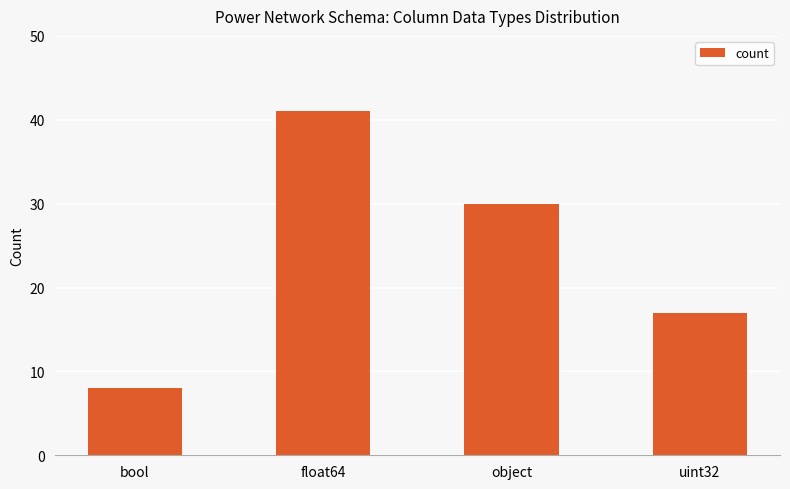

Rank the categories by value from highest to lowest.

float64, object, uint32, bool